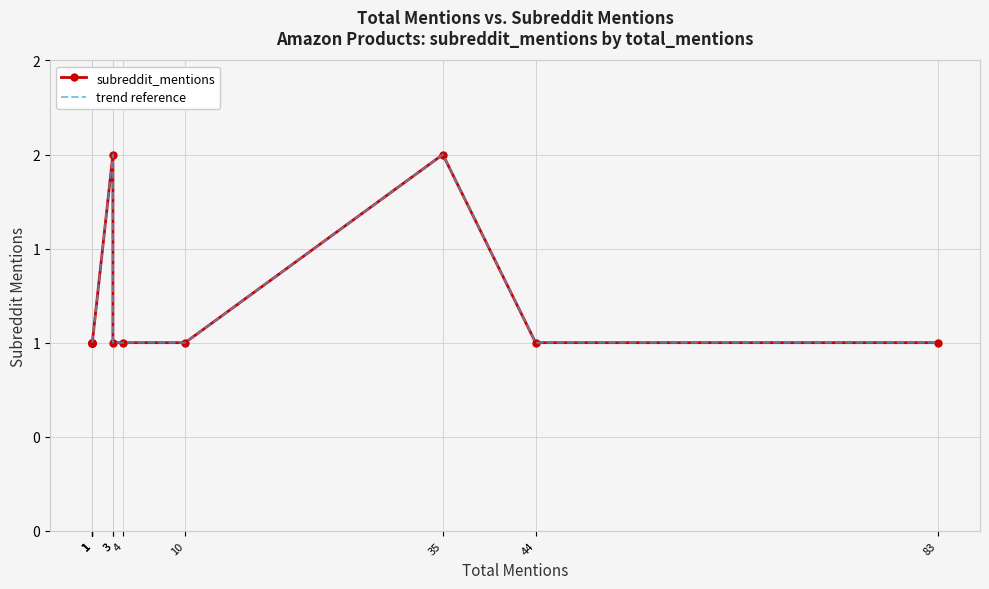

How many data points in subreddit_mentions are above 1?

2